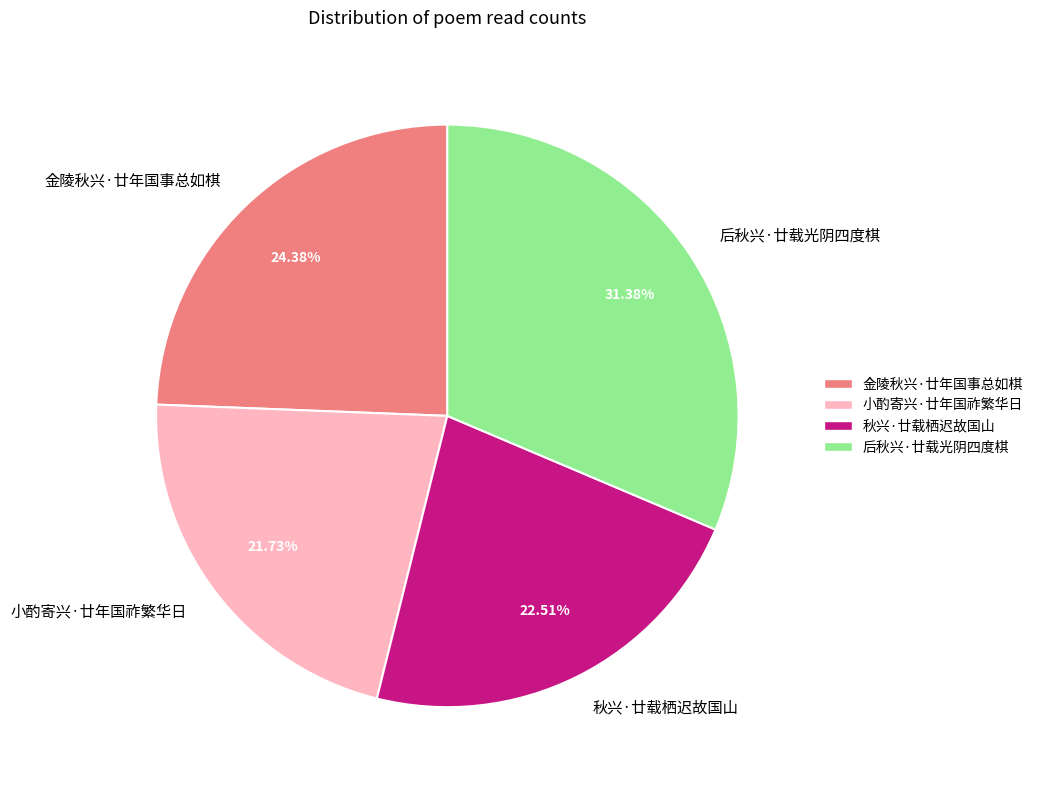

To the nearest percent, what is the average slice percentage?

25%